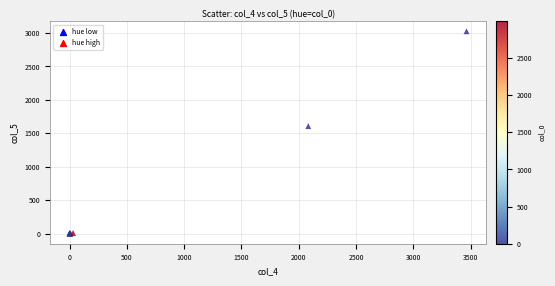

What Y value in the scatter plot is closest to 1514?

1609